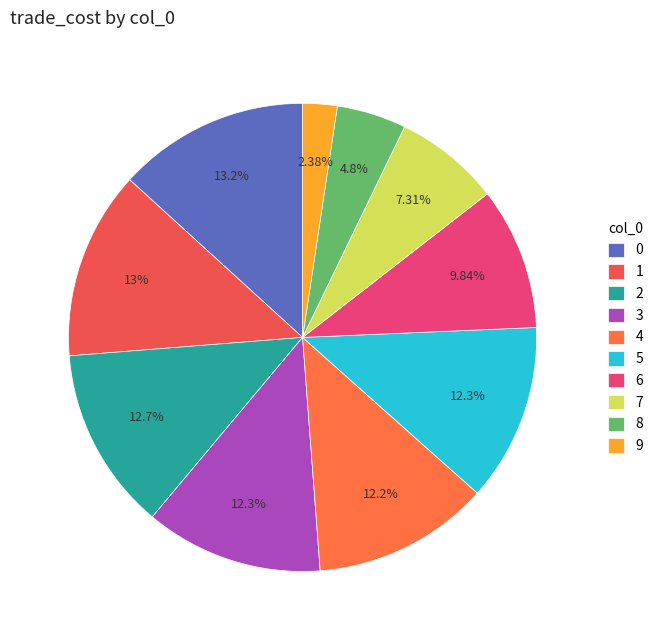

Which slice is the smallest?

9